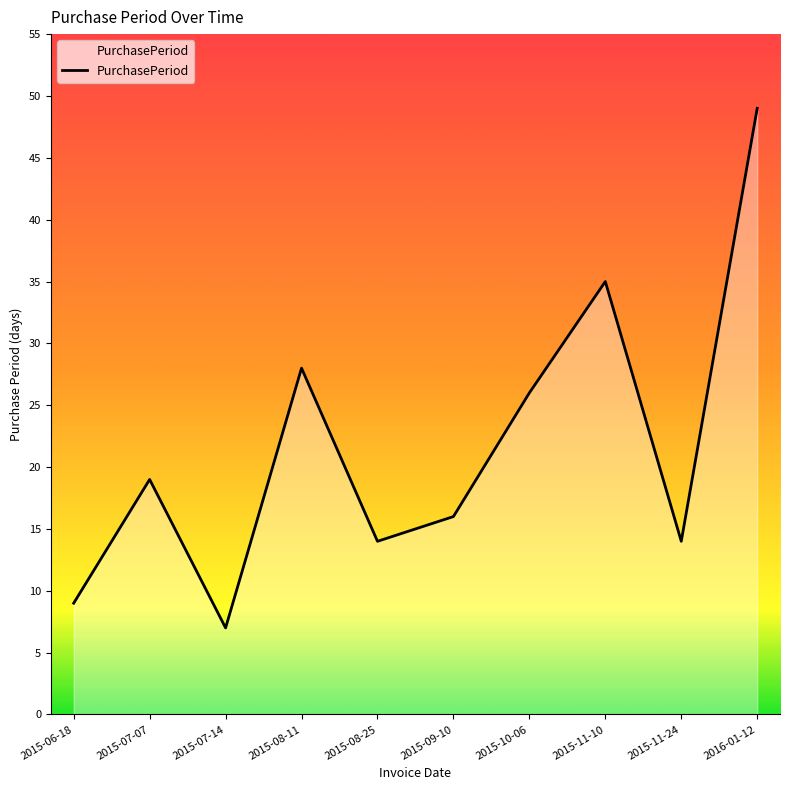

What is the sum of the values at 2015-11-10 and 2015-06-18?

44